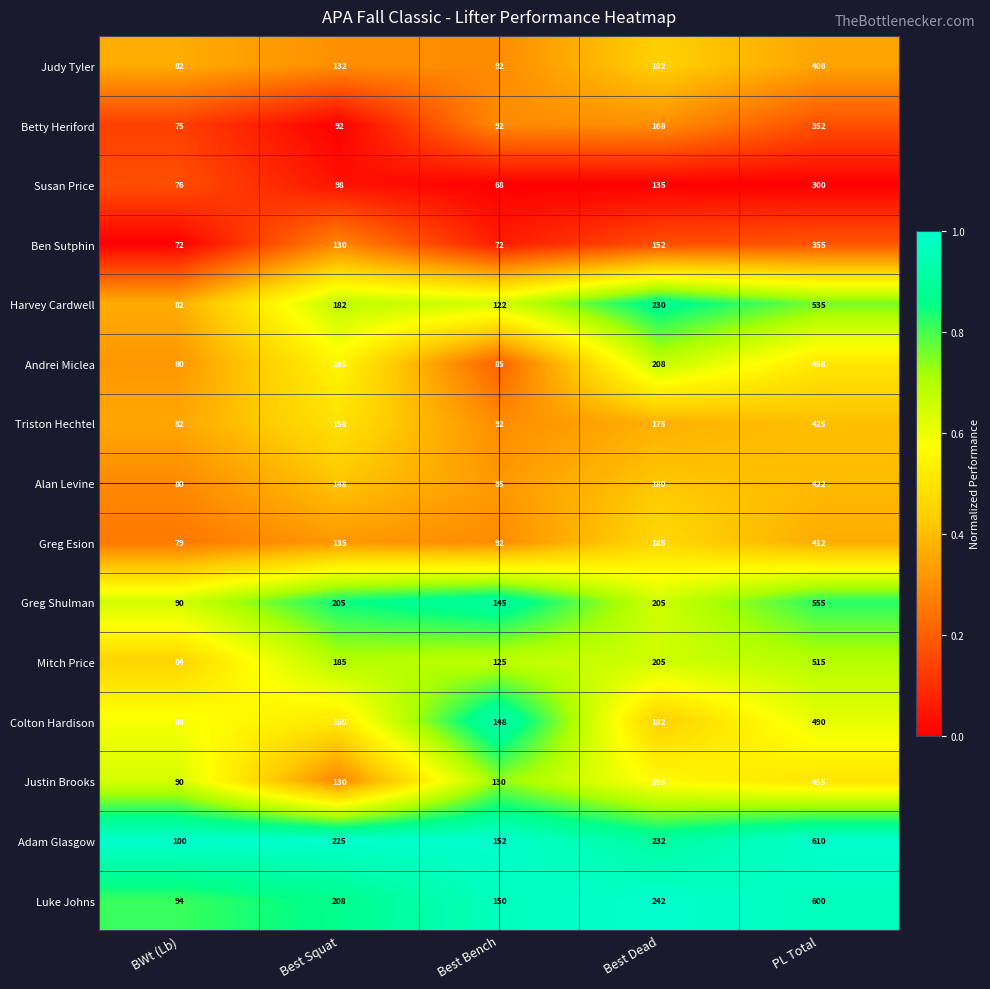

Which series changed the most between Best Bench and PL Total?

Adam Glasgow